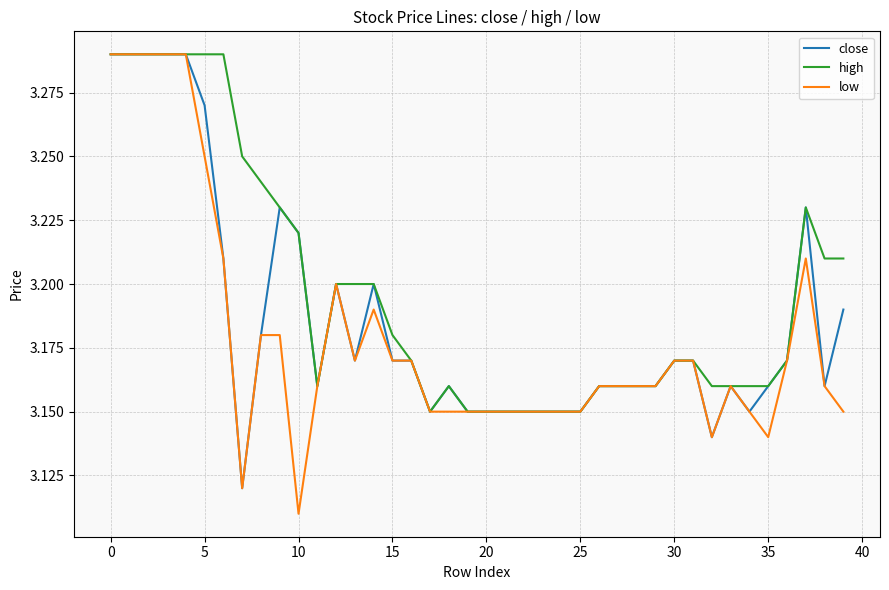

True or false: high has more than 1 points higher than both neighbors.

True